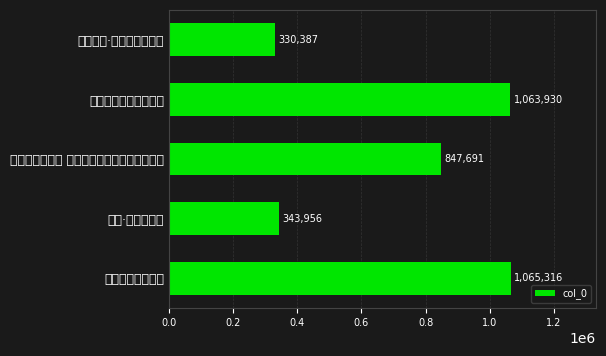

What is the approximate value at 吊王承议·征西墓上木成围, to the nearest 10?

330390